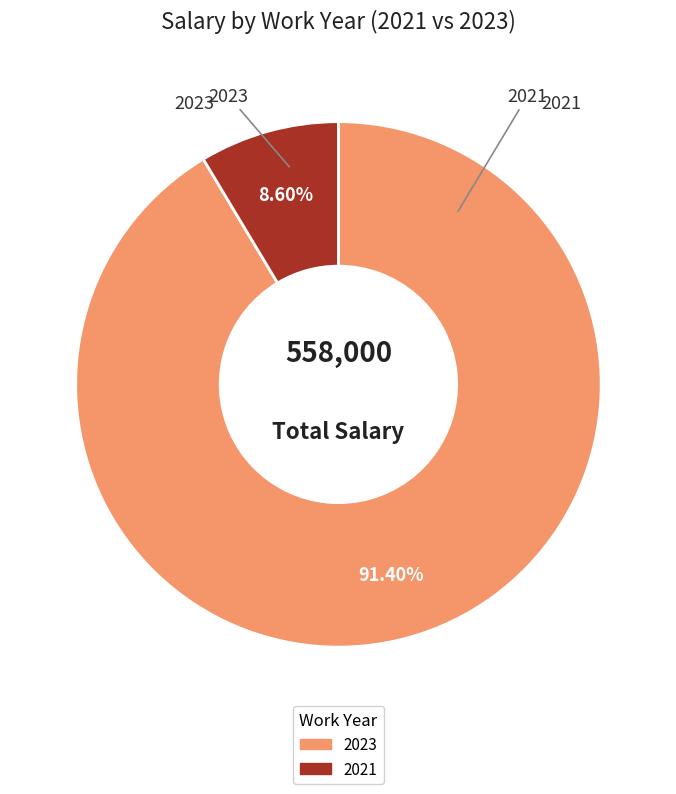

Which has a higher value, 2021 or 2023?

2023